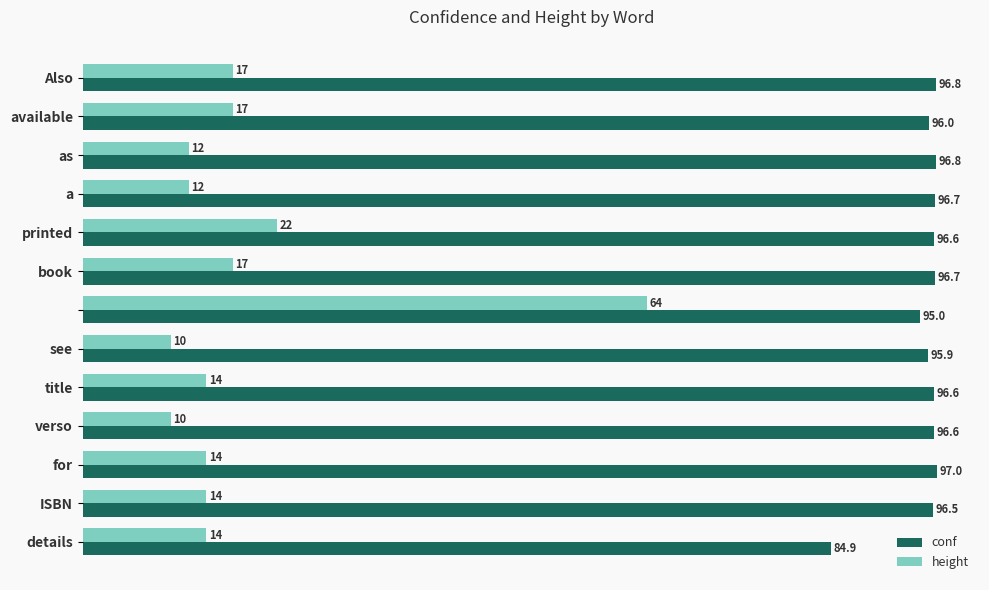

What is the minimum value for height?

10.0